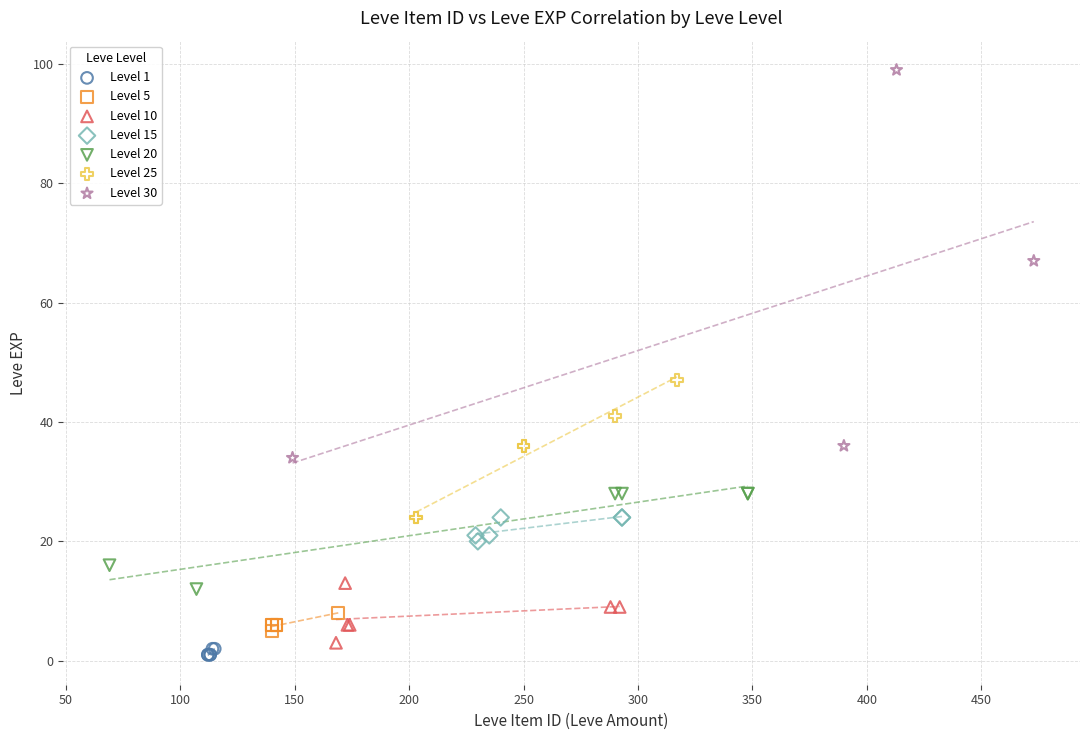

Which series reaches the maximum Y coordinate?

Level 30